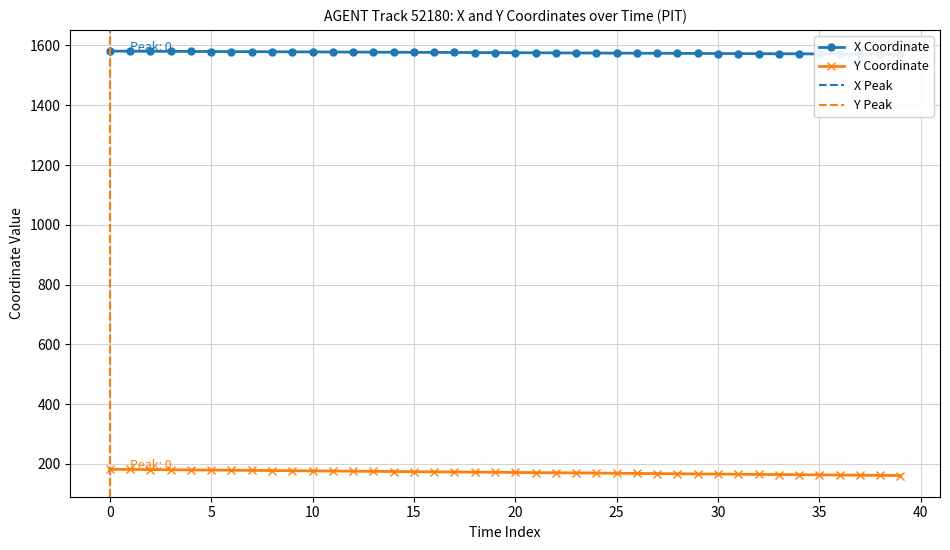

The value of Y Coordinate at 0 is 246.7. True or false?

False